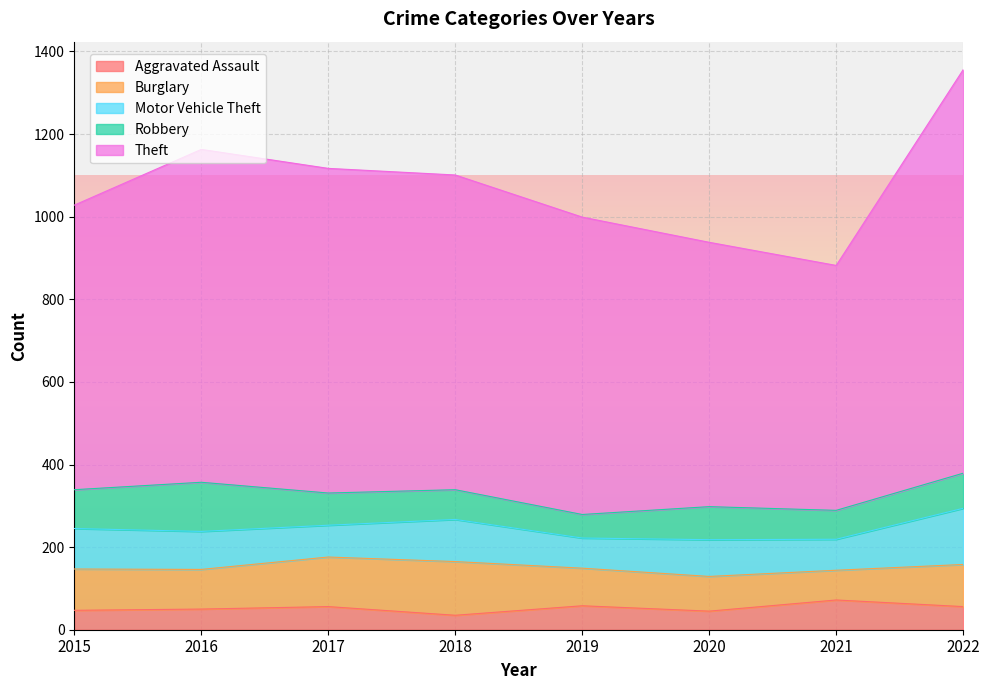

Is it true that Robbery equals 108 at 2021?

False